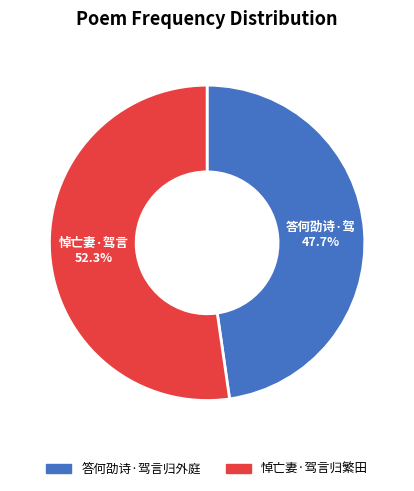

Which has a higher value, 答何劭诗·驾言归外庭 or 悼亡妻·驾言归繁田?

悼亡妻·驾言归繁田